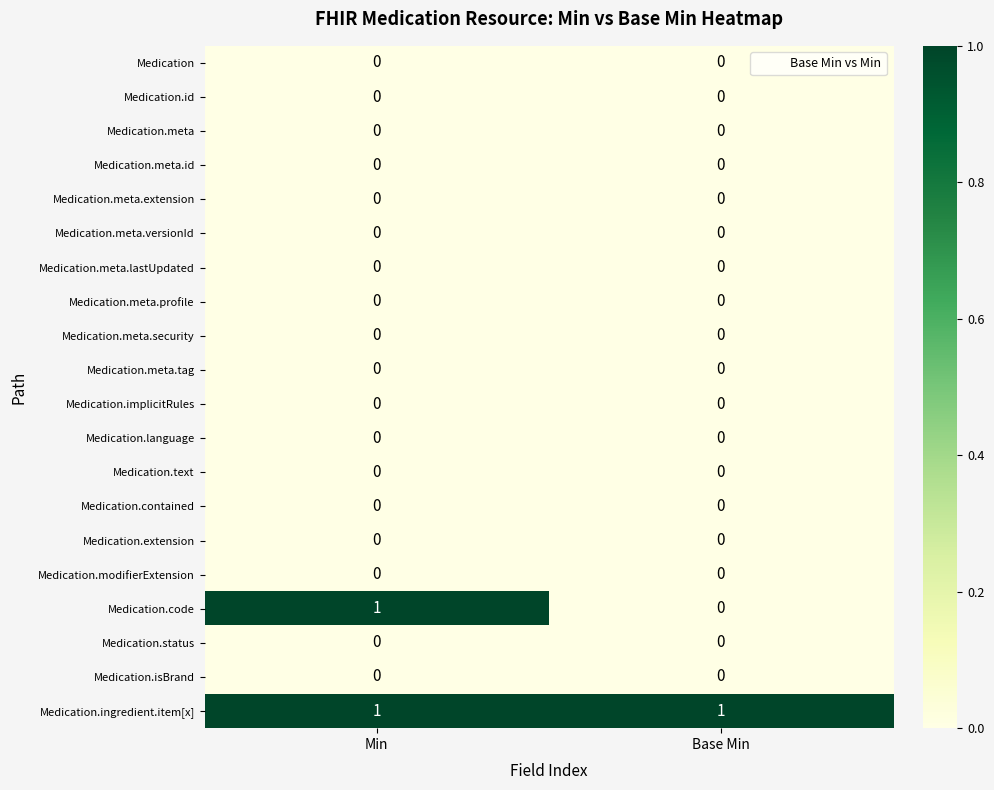

At which category is the sum across all series the highest?

Min